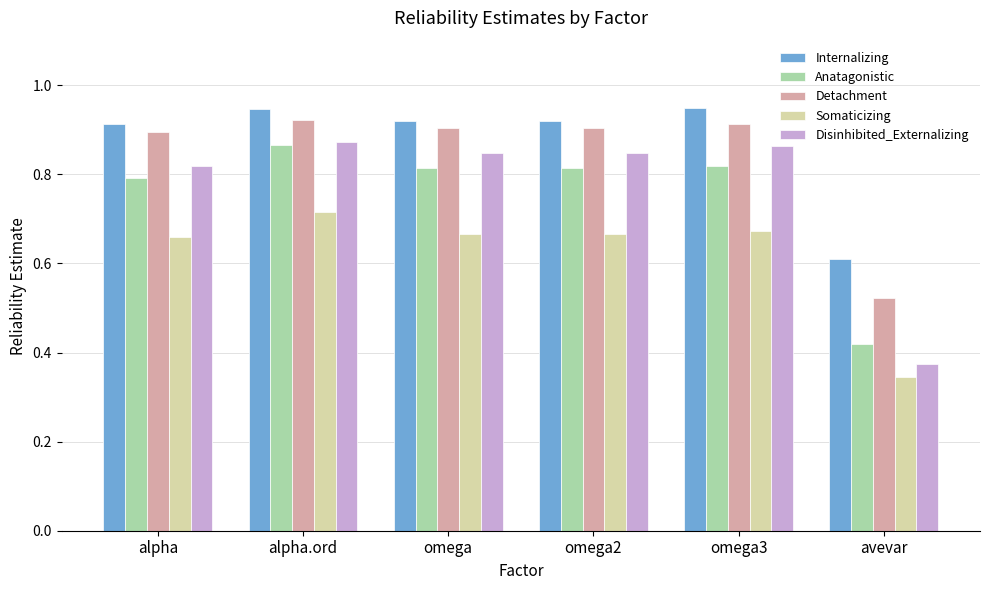

At avevar, list the series in order from largest to smallest.

Internalizing, Detachment, Anatagonistic, Disinhibited_Externalizing, Somaticizing